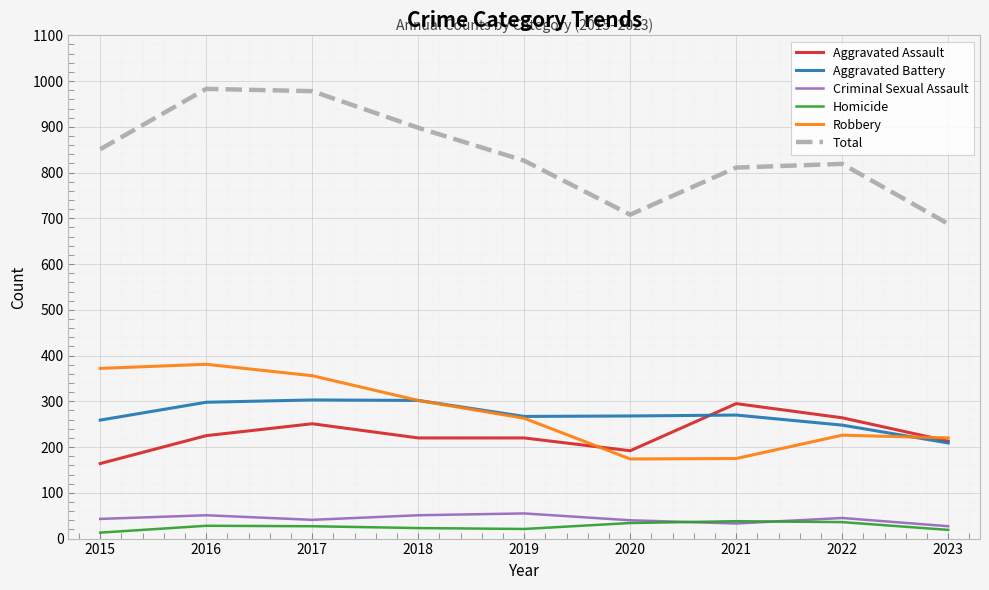

What is the maximum value for Aggravated Assault?

295